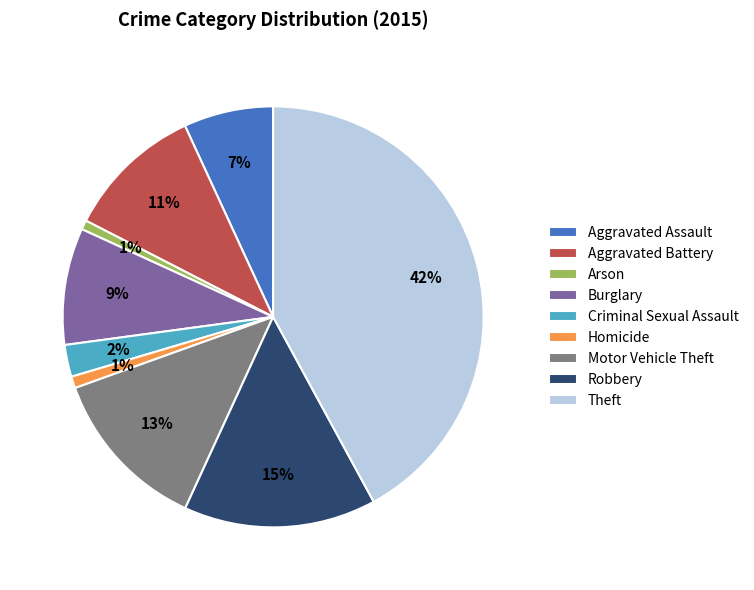

Which has a higher value, Theft or Aggravated Battery?

Theft